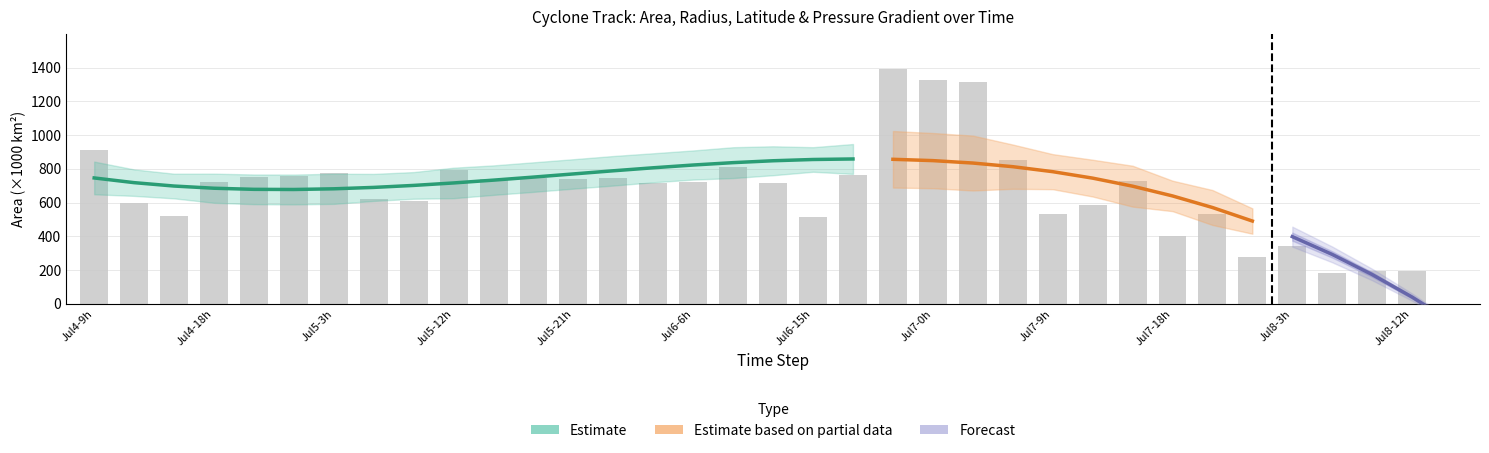

Which has a higher value, 31 or 32?

32